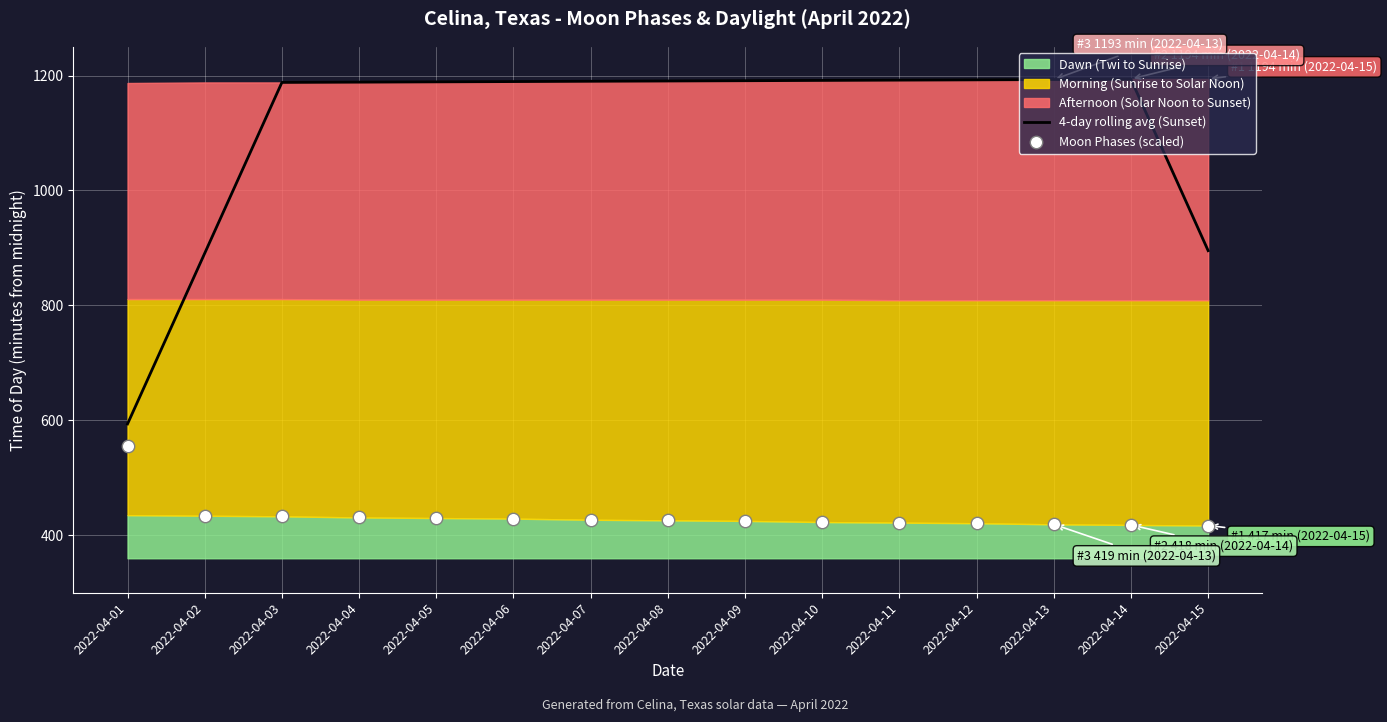

Which series has the widest spread of Y values?

4-day rolling avg (Sunset)